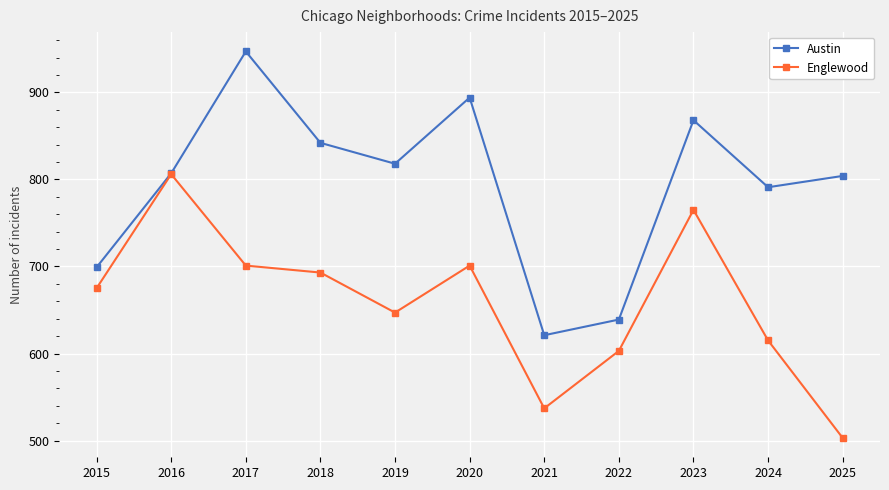

At which label is Austin closest to 784?

2024